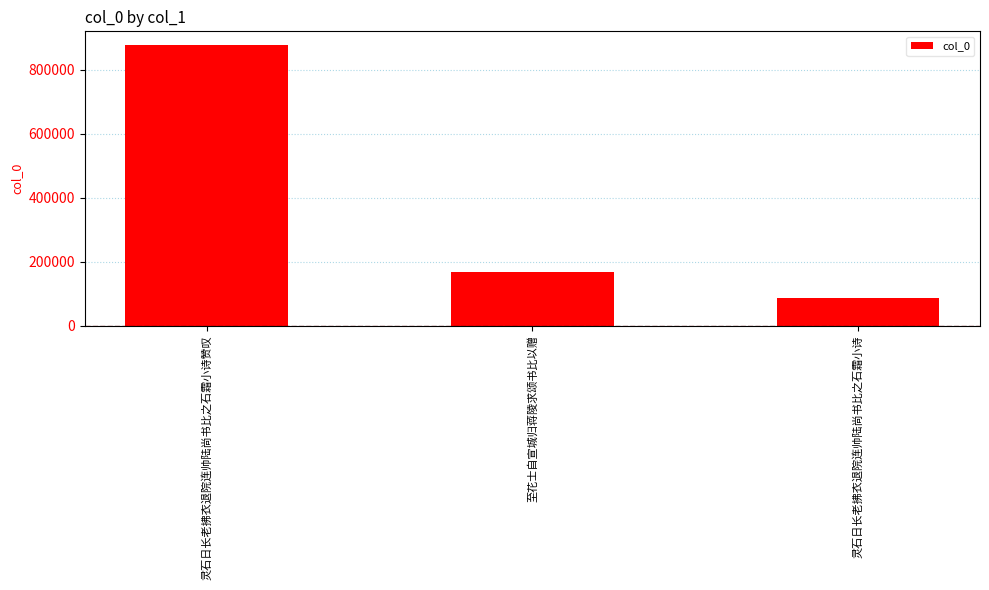

Reading right to left, list all the values displayed in this chart.

灵石日长老拂衣退院连帅陆尚书比之石霜小诗=87604	至花士自宣城归蒋陵求颂书比以赠=166503	灵石日长老拂衣退院连帅陆尚书比之石霜小诗赞叹=876805